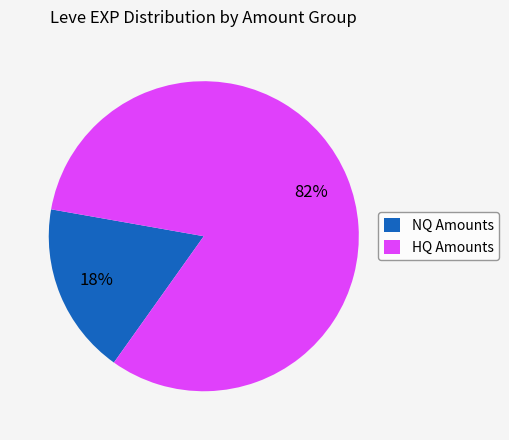

The NQ Amounts slice represents 13% of the pie. True or false?

False